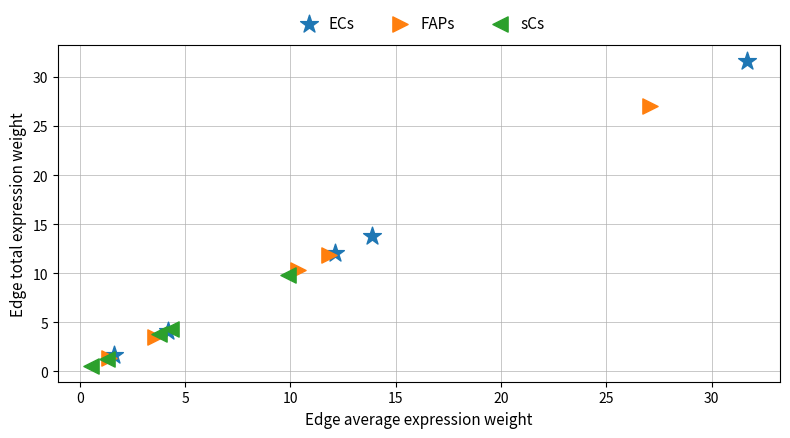

Which series contains the highest Y value?

ECs